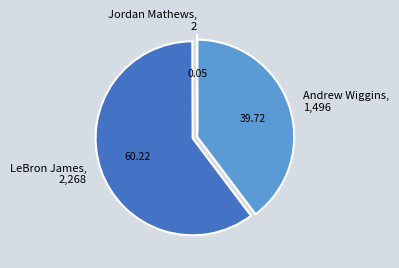

Does LeBron James account for over 50% of the chart?

Yes